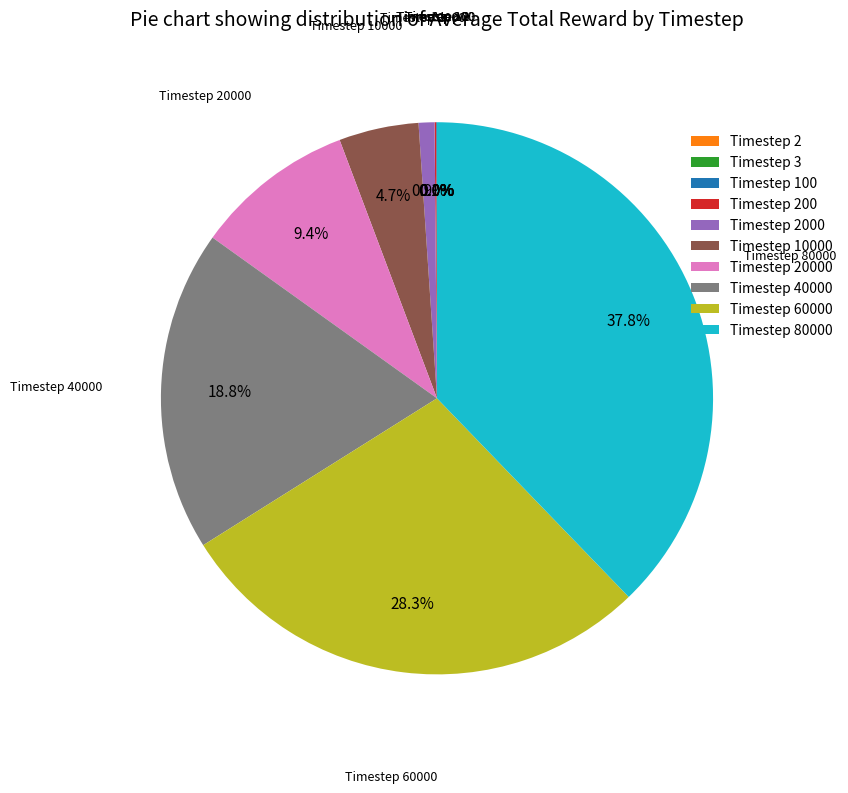

Is there a majority slice in this chart?

No